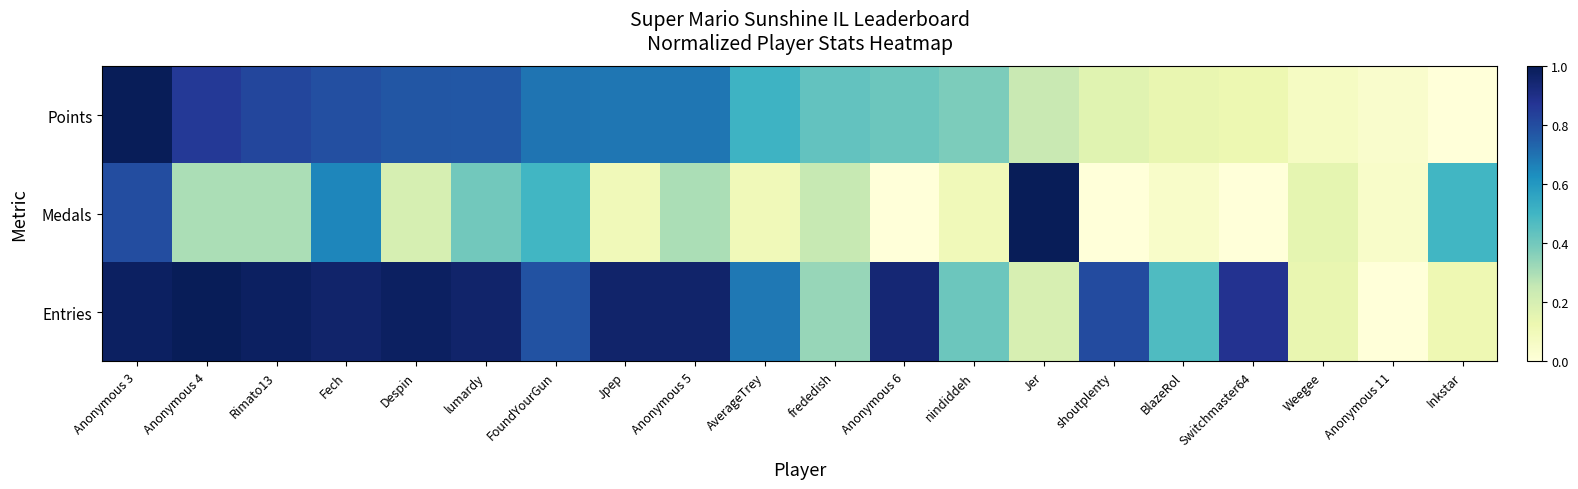

What is the difference between the highest and lowest values at Jpep?

0.9